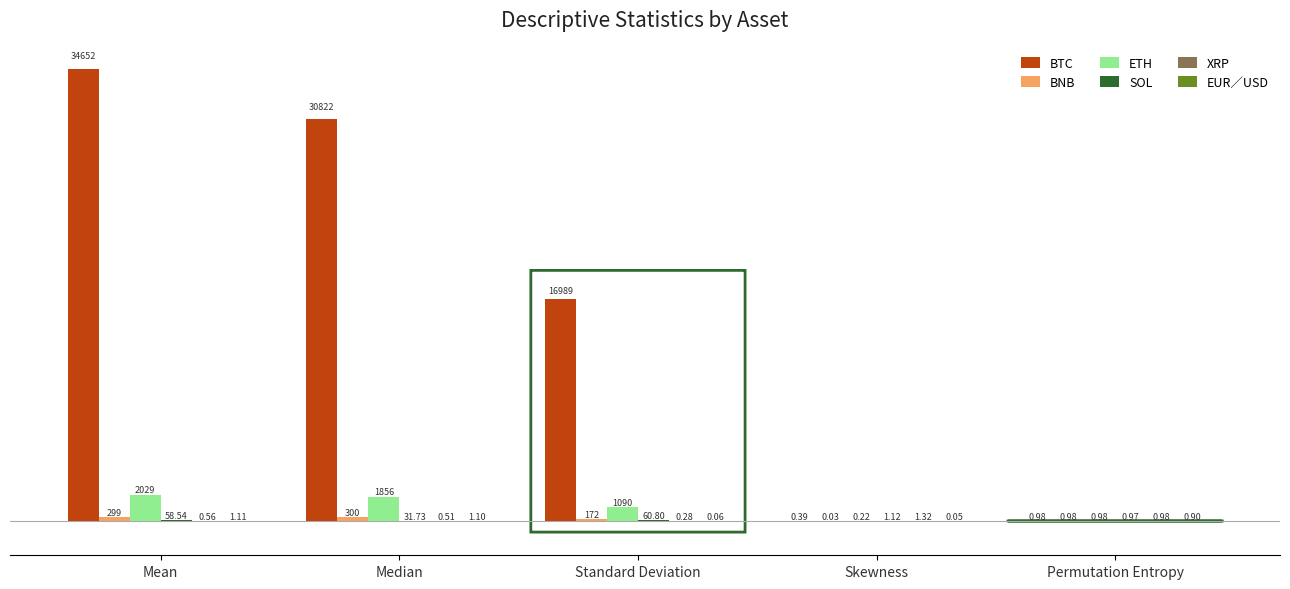

At which label does ETH reach its peak?

Mean